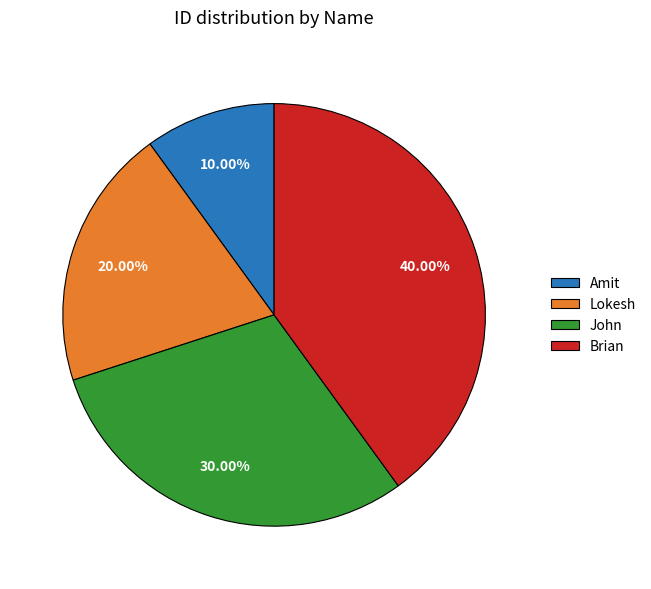

Is there a majority slice in this chart?

No